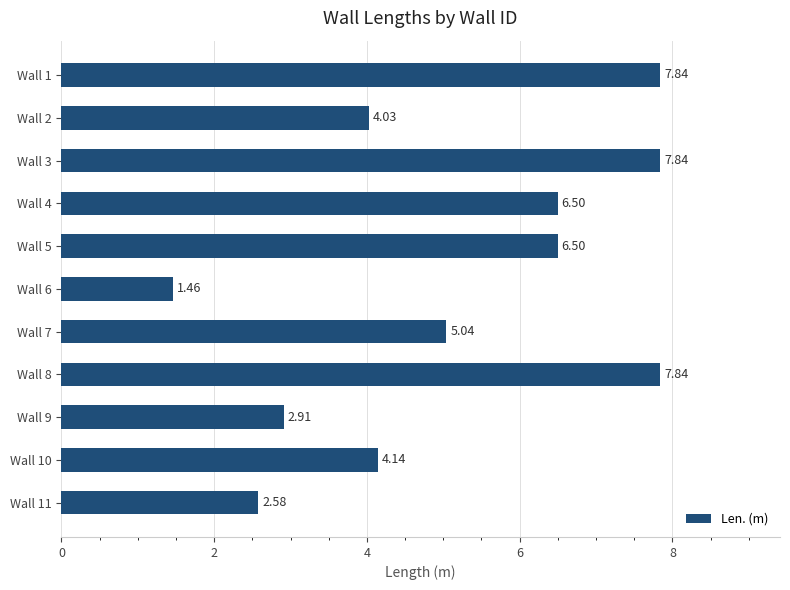

What is the sum of all values?

56.7